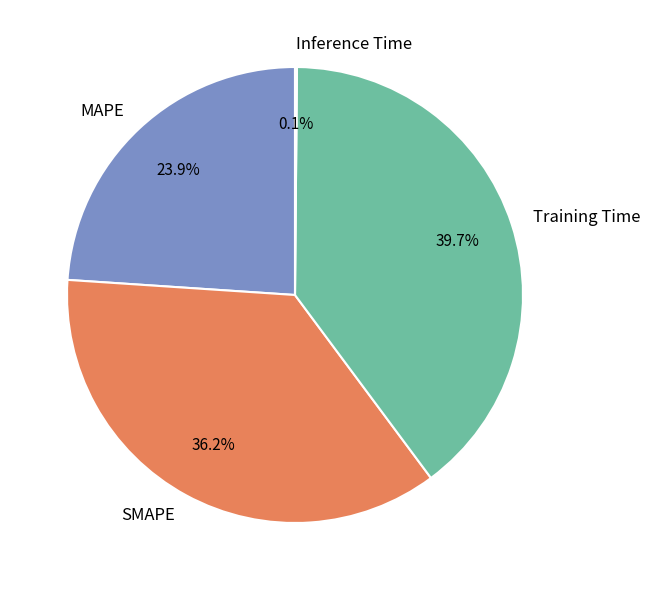

To the nearest percent, what portion does MAPE represent?

24%